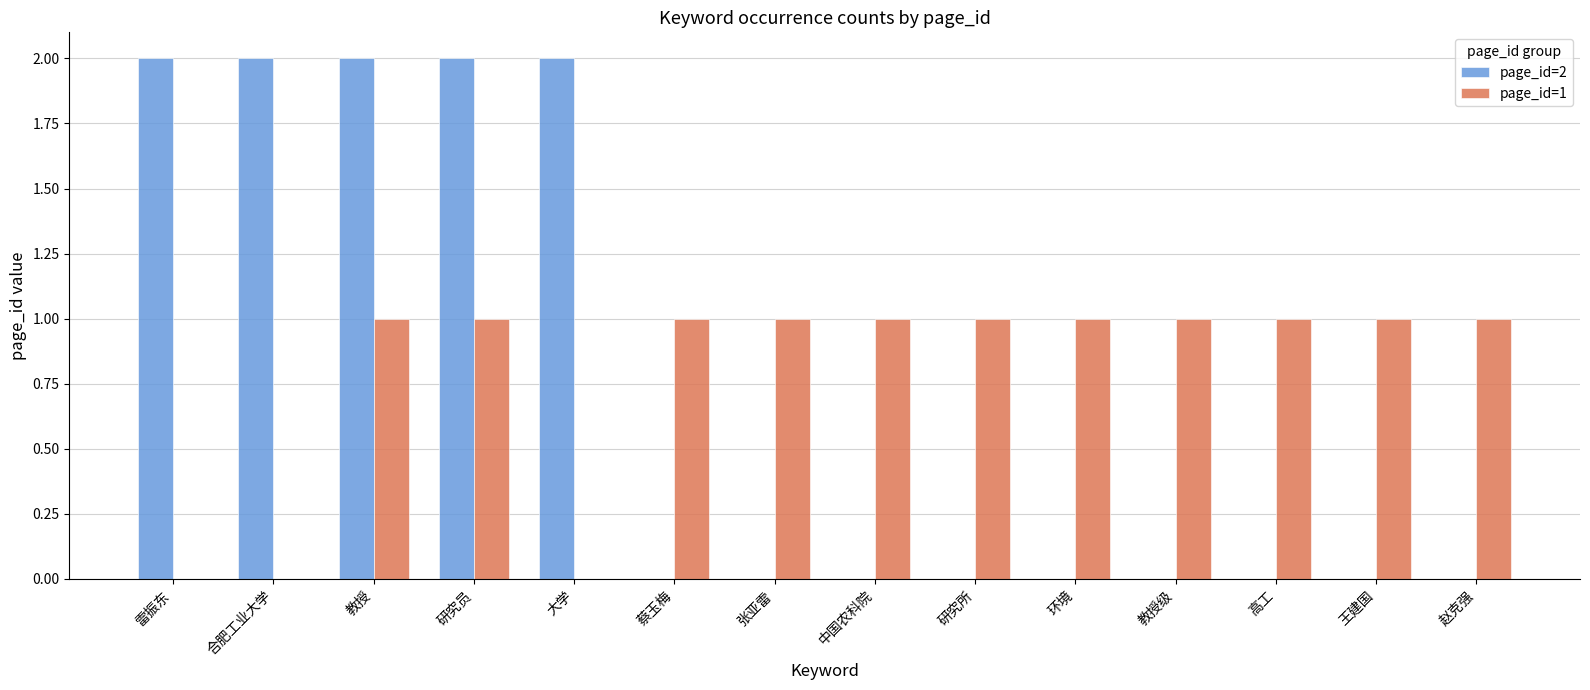

Is the value of page_id=2 at 高工 greater than the value of page_id=1 at 环境?

No